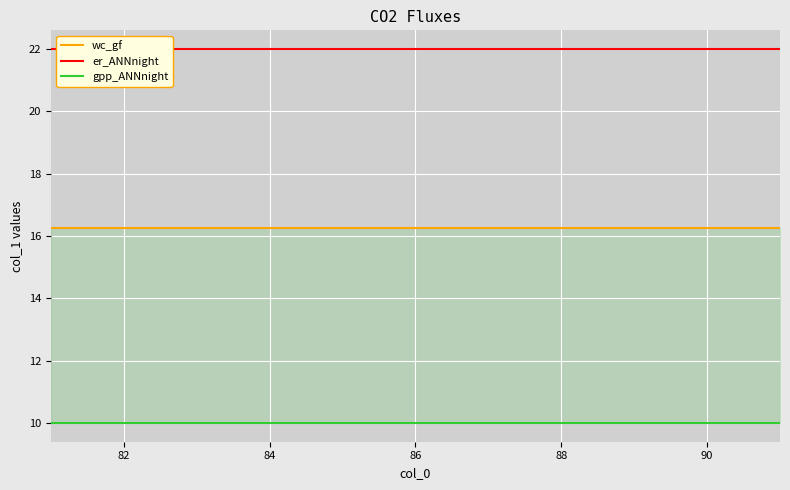

How many categories are shown in the chart?

11